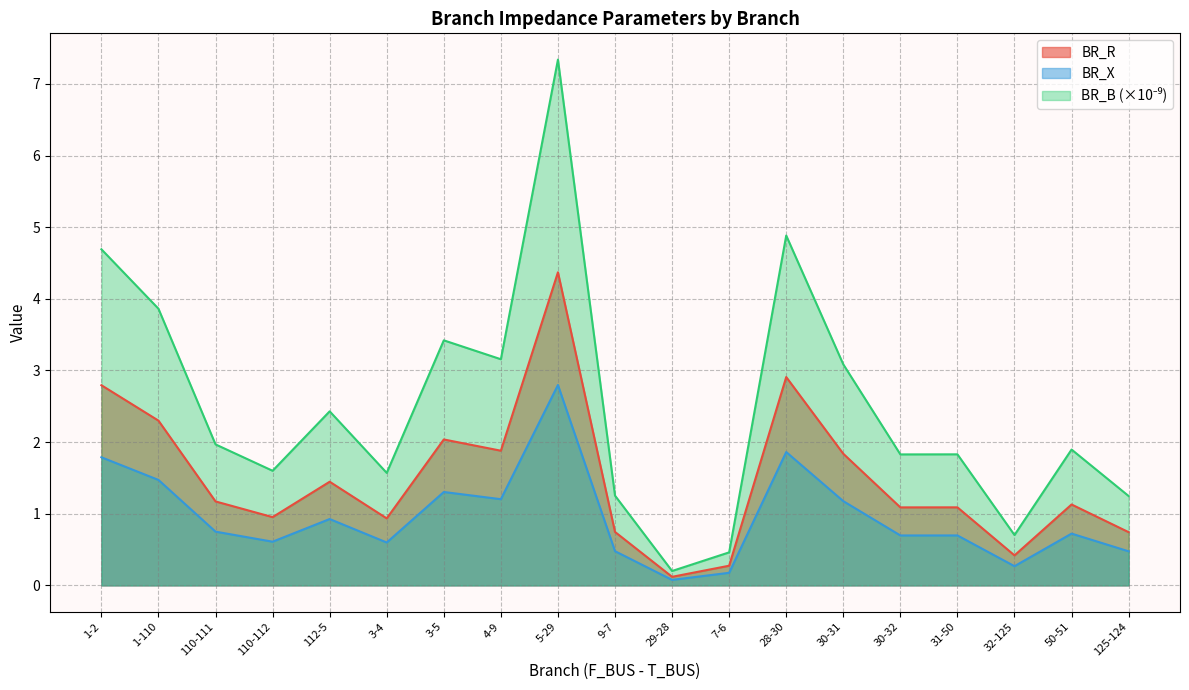

Which series has the widest spread of values?

BR_B